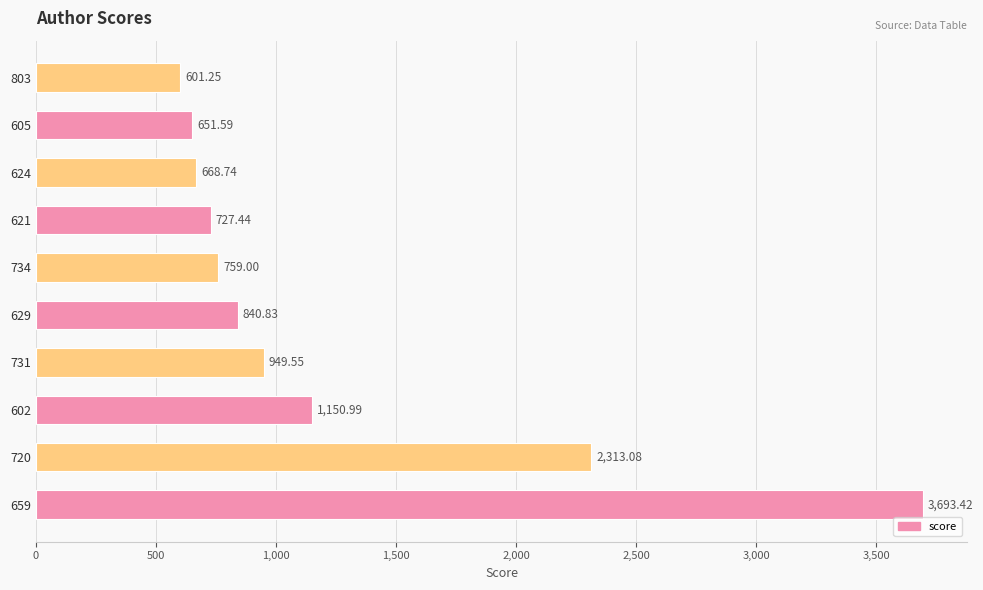

What is the ratio of the value at 624 to the value at 602?

0.6